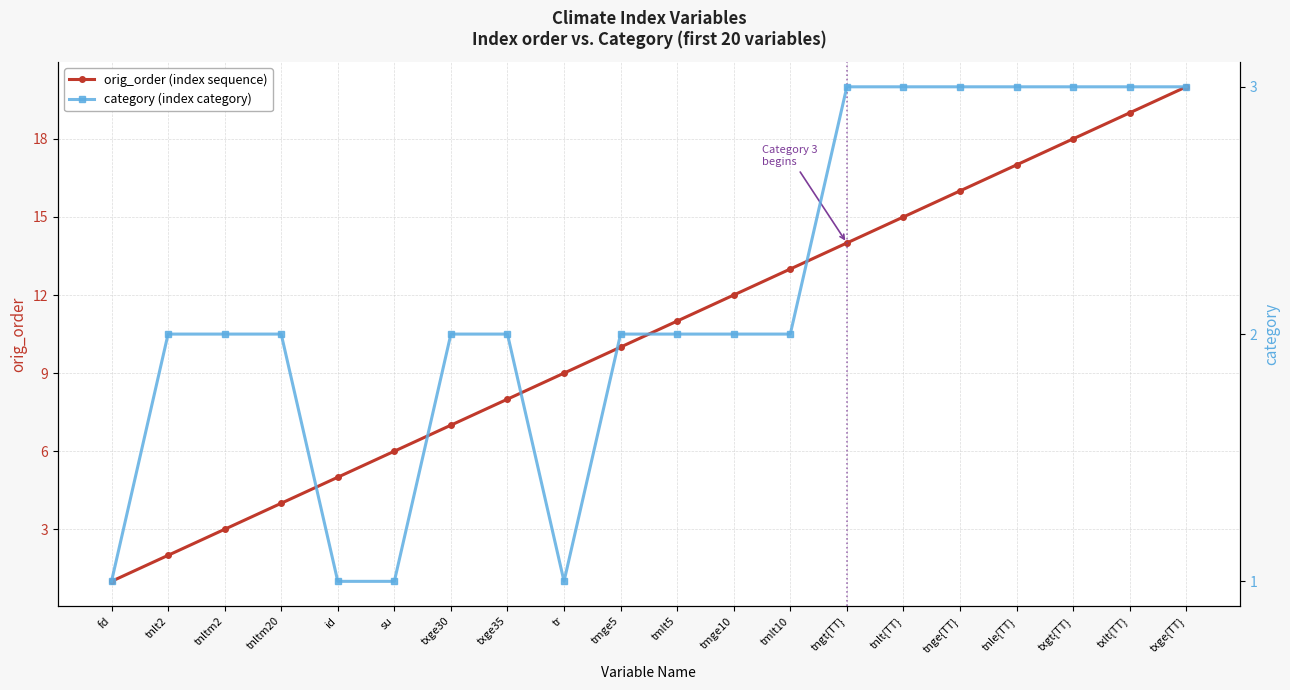

The value of orig_order (index sequence) at tnlt2 is 1. True or false?

False